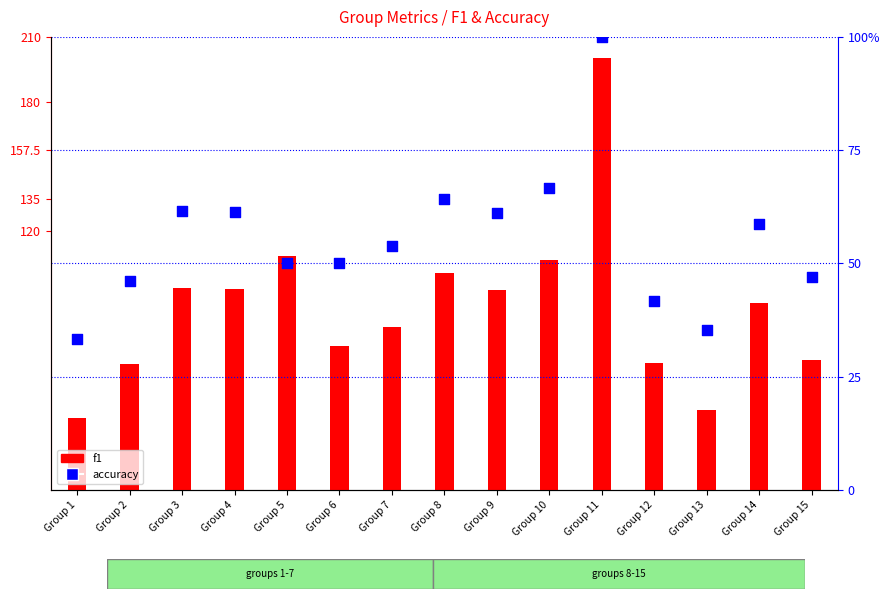

Which series has the largest total across all categories?

f1